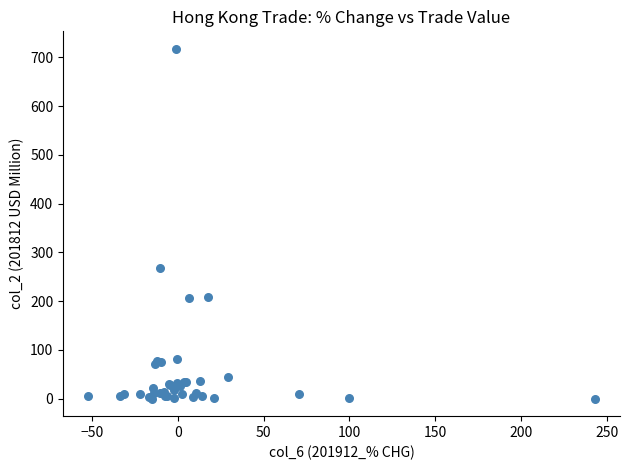

What Y value in the scatter plot is closest to 358?

268.0